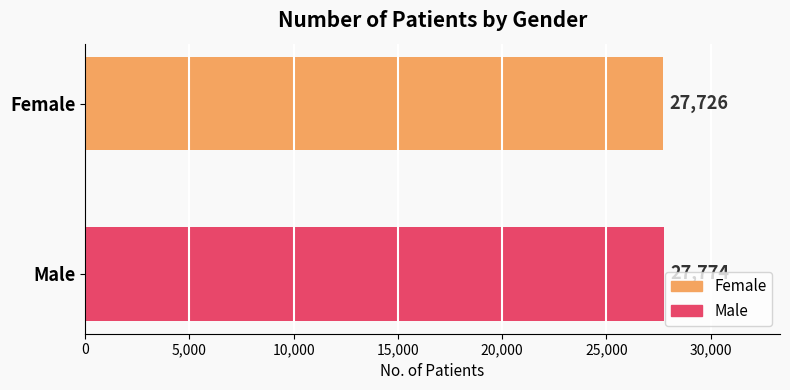

Which has a higher value, Male or Female?

Male